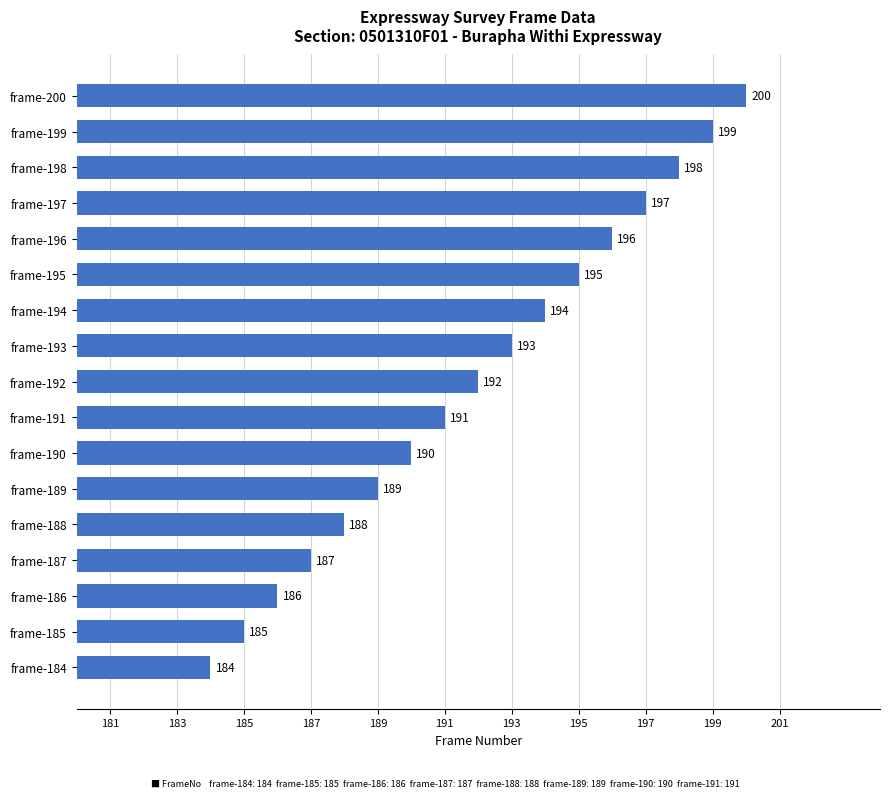

Which category has the highest value across all series?

frame-200